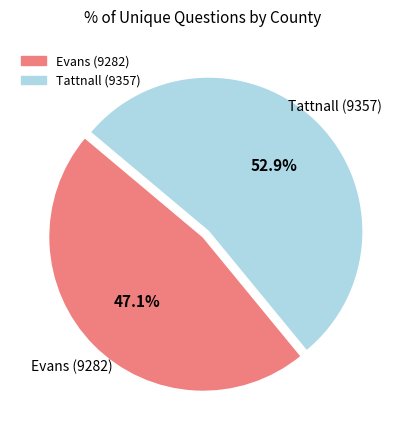

What is the smallest slice in the pie chart?

Evans (9282)